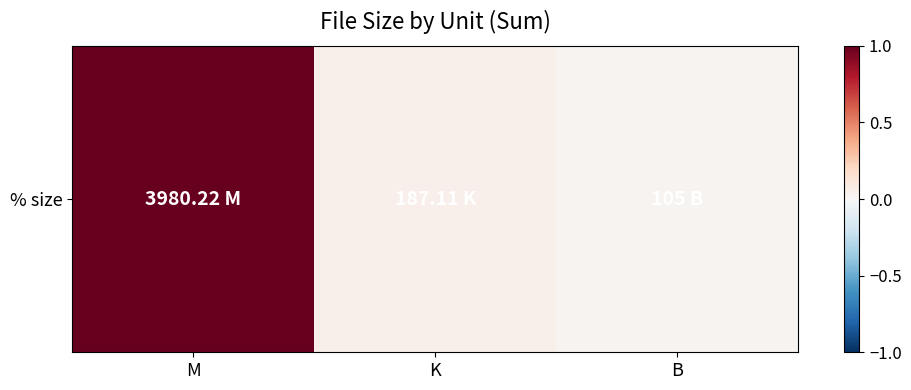

List the labels in order of value, smallest first.

B, K, M